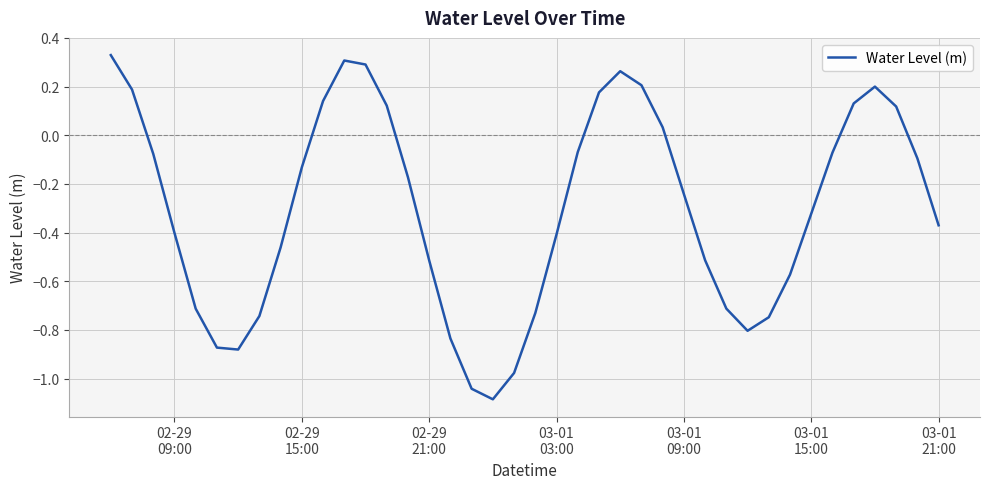

Does the chart have visible grid lines?

Yes